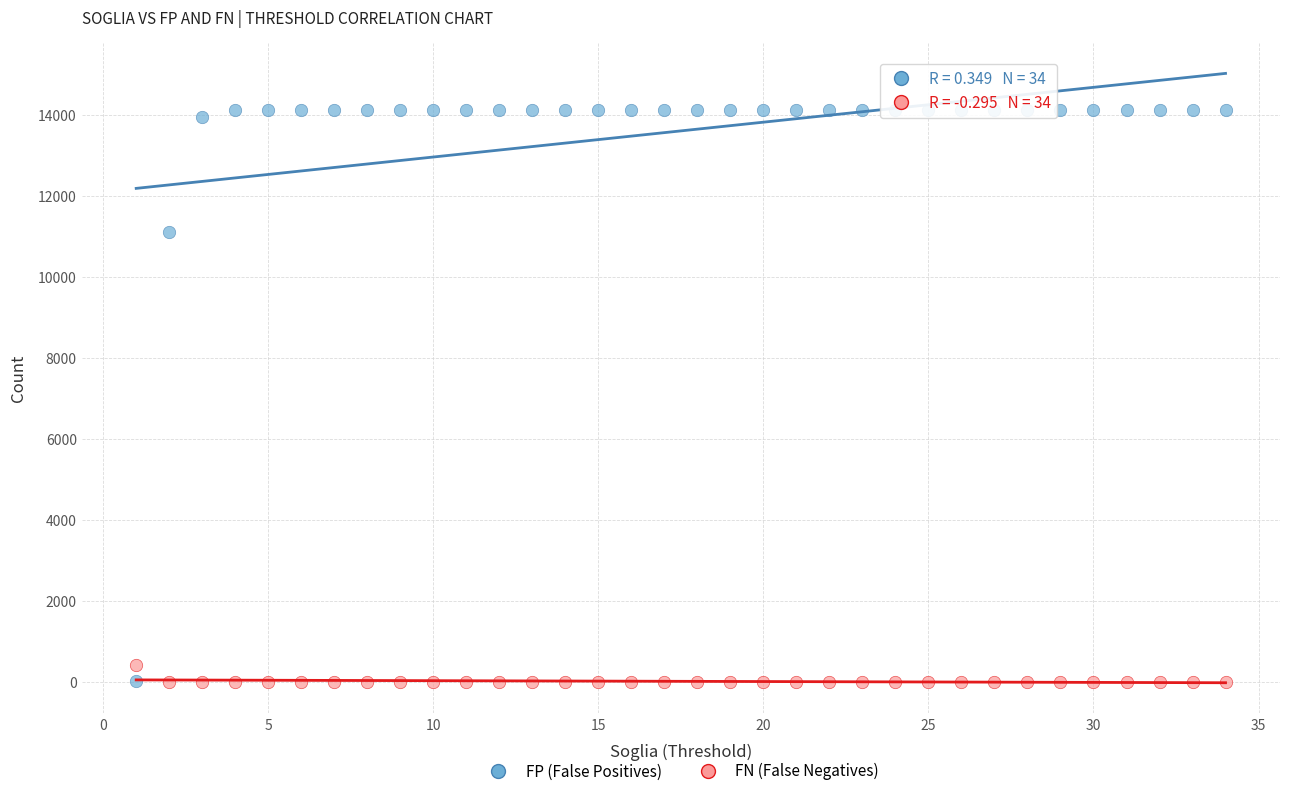

Across all data points, what is the range of Y values (max minus min)?

14117